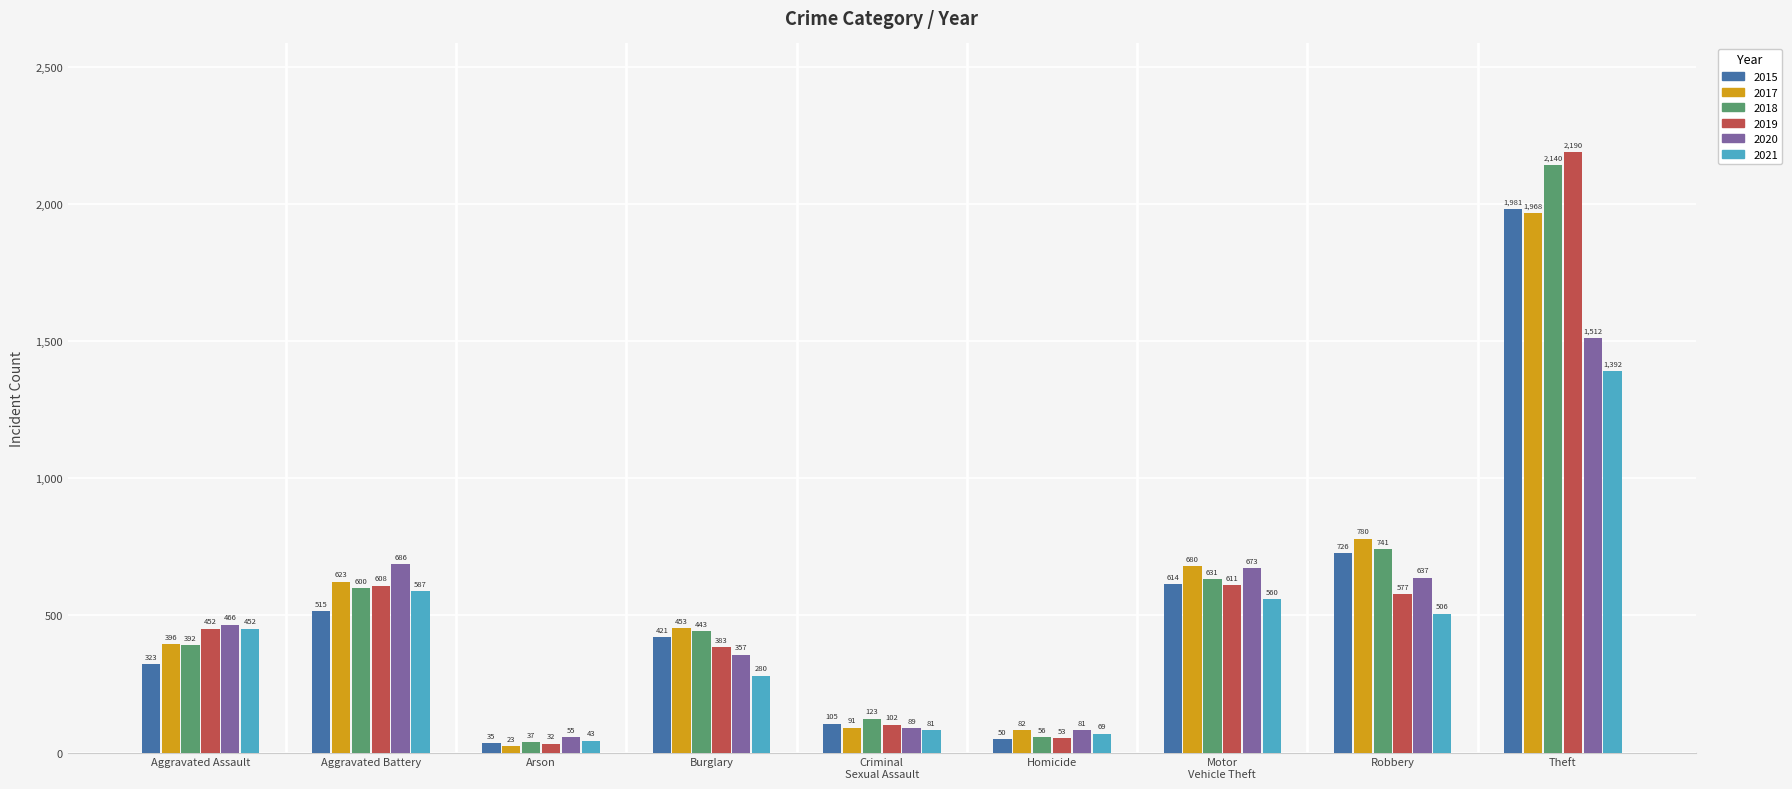

Is it true that 2015 equals 720 at Aggravated Battery?

False